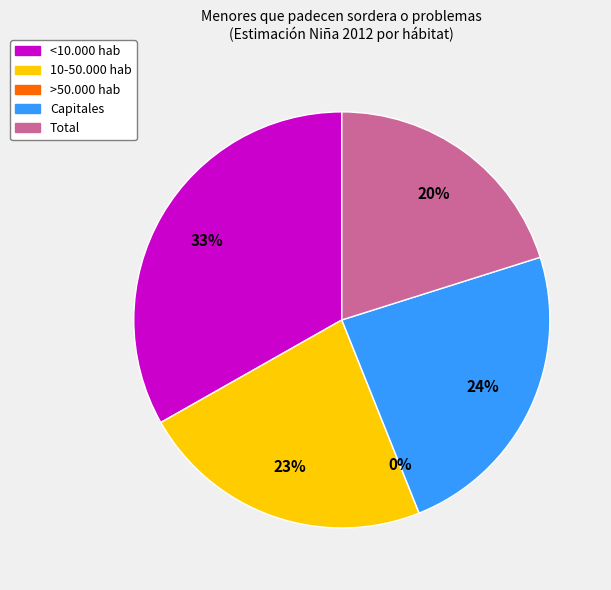

Which has a higher value, >50.000 hab or <10.000 hab?

<10.000 hab